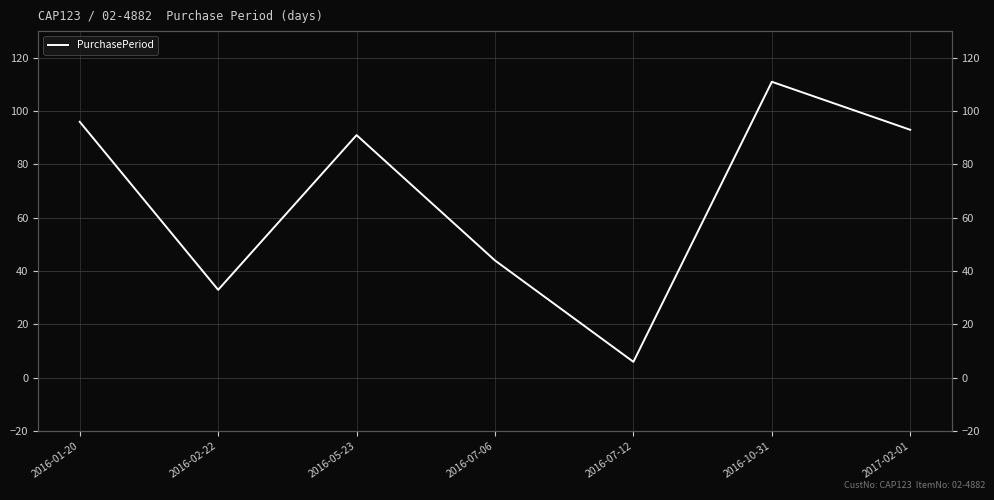

Does the chart display data point markers on the line(s)?

No